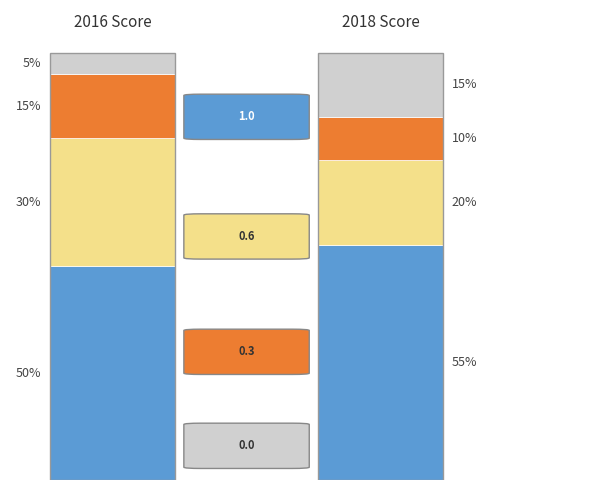

Which series has the largest total across all categories?

2016 Score